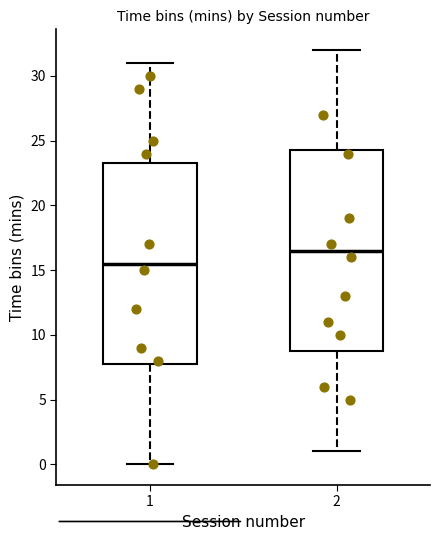

Reading left to right, read every box against the y-axis: the position of its median line, the range the box covers, and the ends of its whiskers. The values are not printed on the chart, so give them approximately, as read against the axis.

1: median 15.5, box 8.0 to 23.5, whiskers 0.0 to 31.0
2: median 16.5, box 9.0 to 24.5, whiskers 1.0 to 32.0